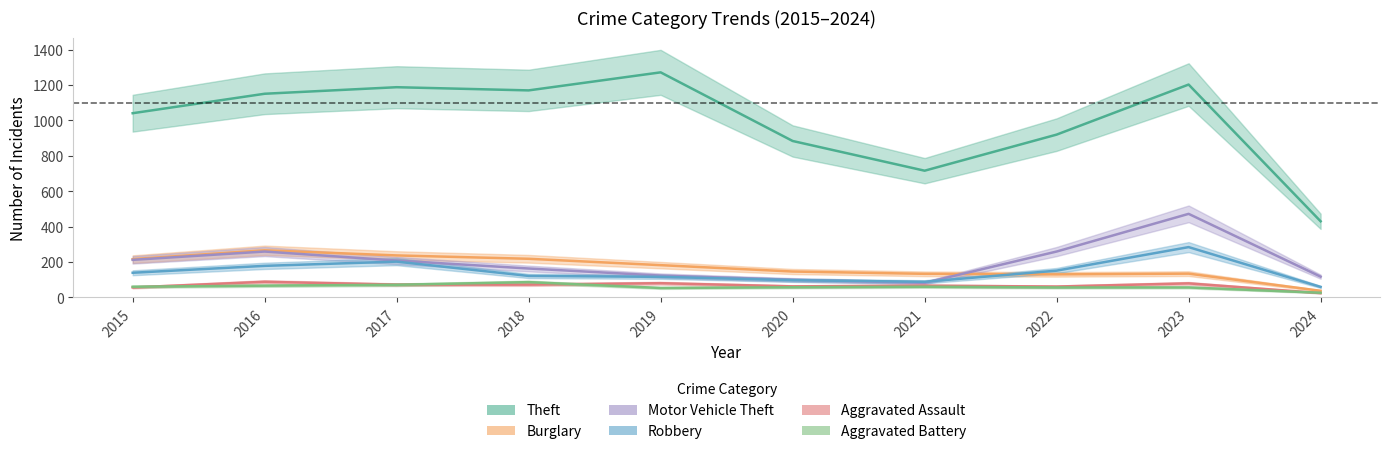

True or false: Aggravated Battery has a value of 114 at 2017.

False